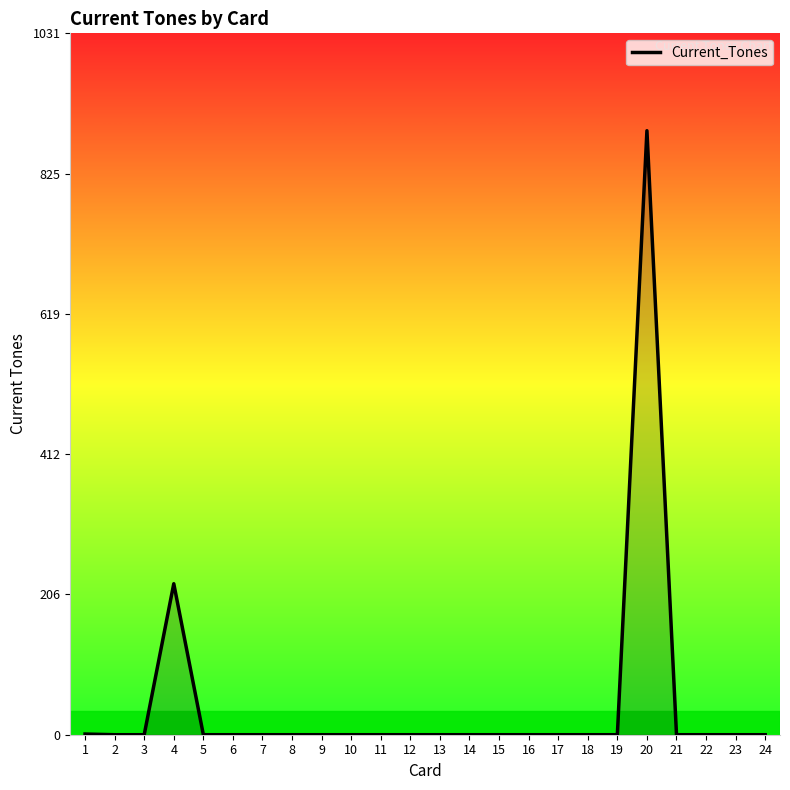

What is the difference between the maximum and second lowest values?

888